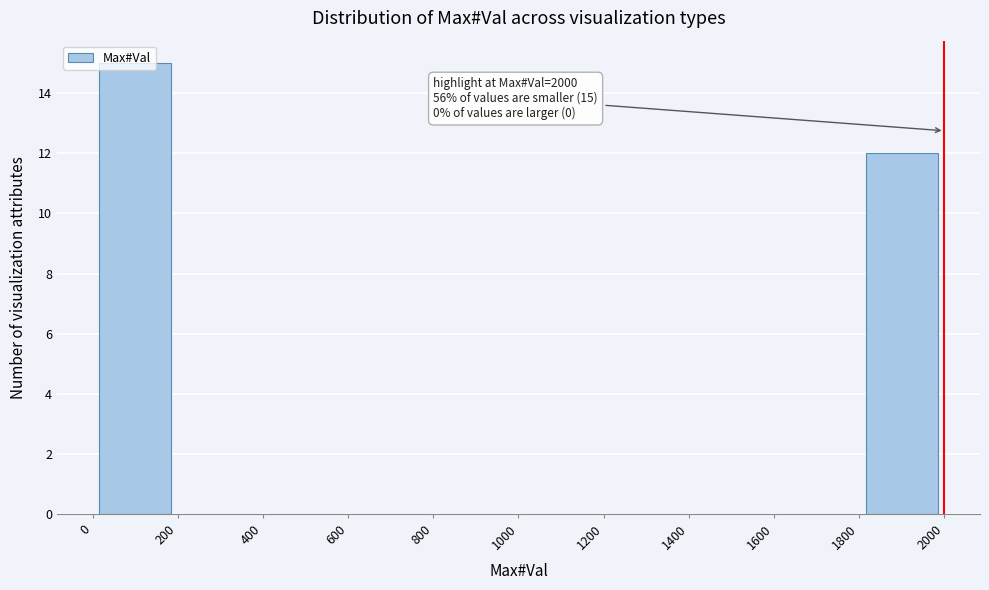

Which range on the x-axis has the tallest bar?

0 to 200